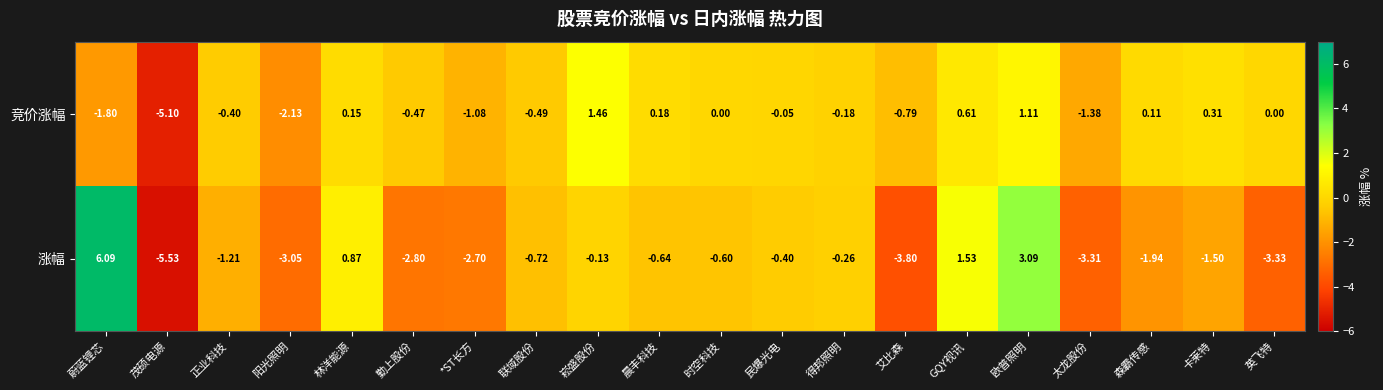

Which series changed the most between 联域股份 and GQY视讯?

涨幅